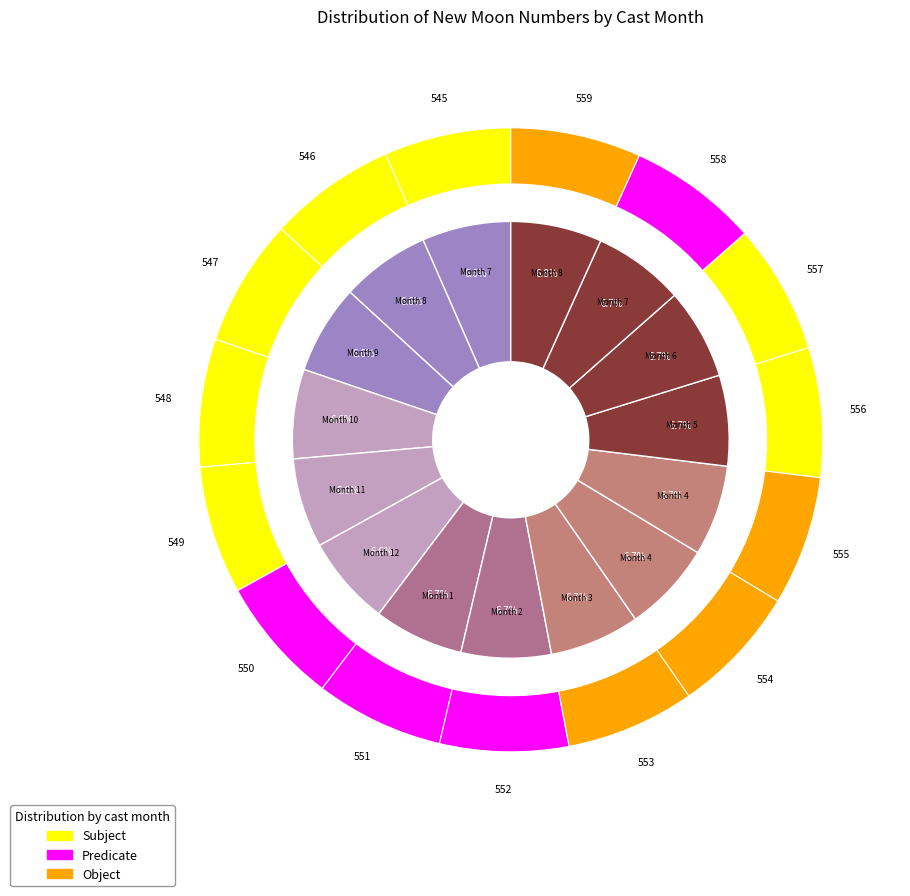

The 3 slice represents 7% of the pie. True or false?

True